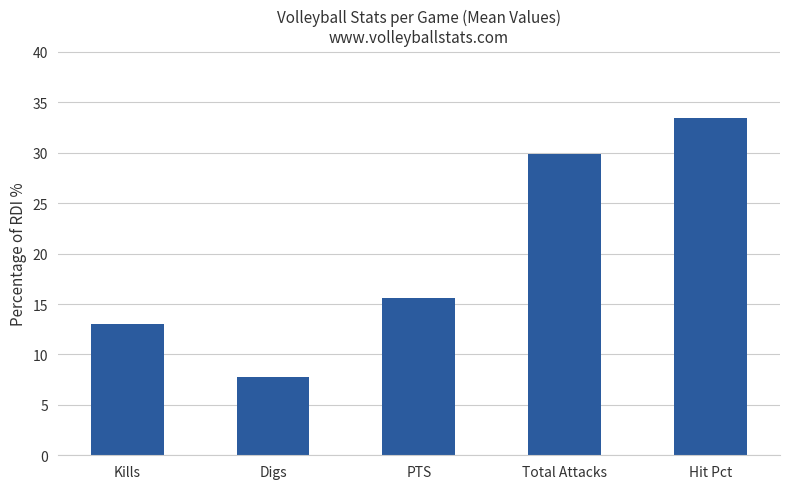

List the labels in order of value, largest first.

Hit Pct, Total Attacks, PTS, Kills, Digs